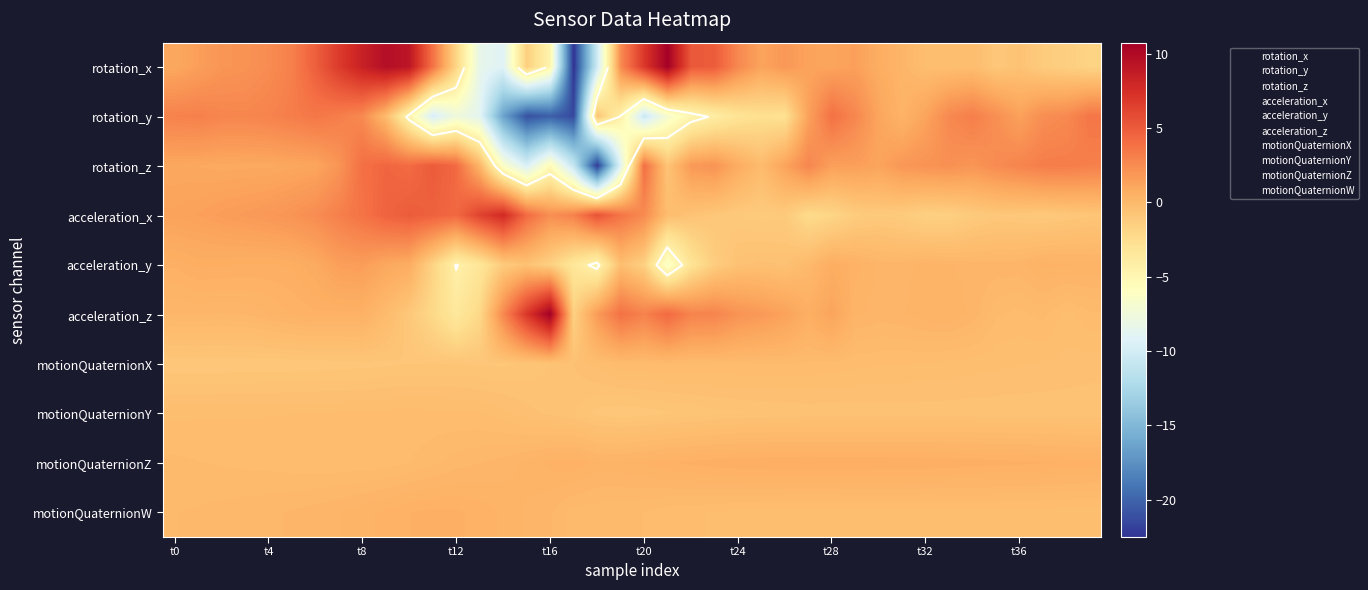

How many values in the acceleration_y series exceed 0?

23